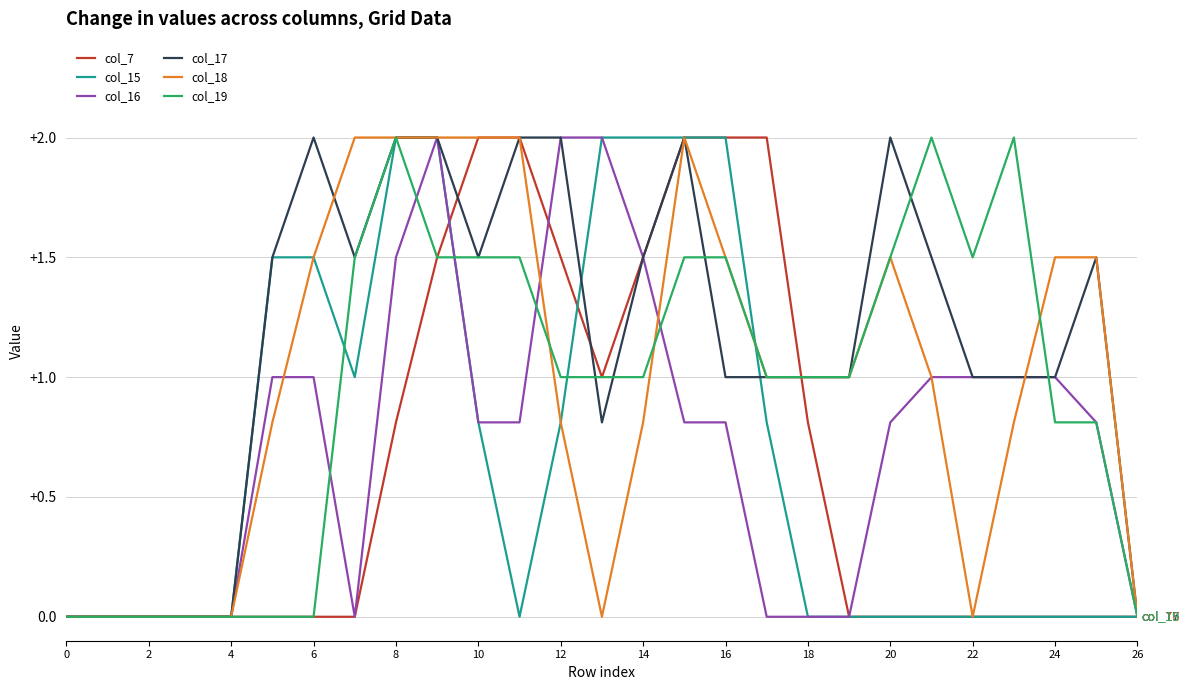

Does the chart display data point markers on the line(s)?

No